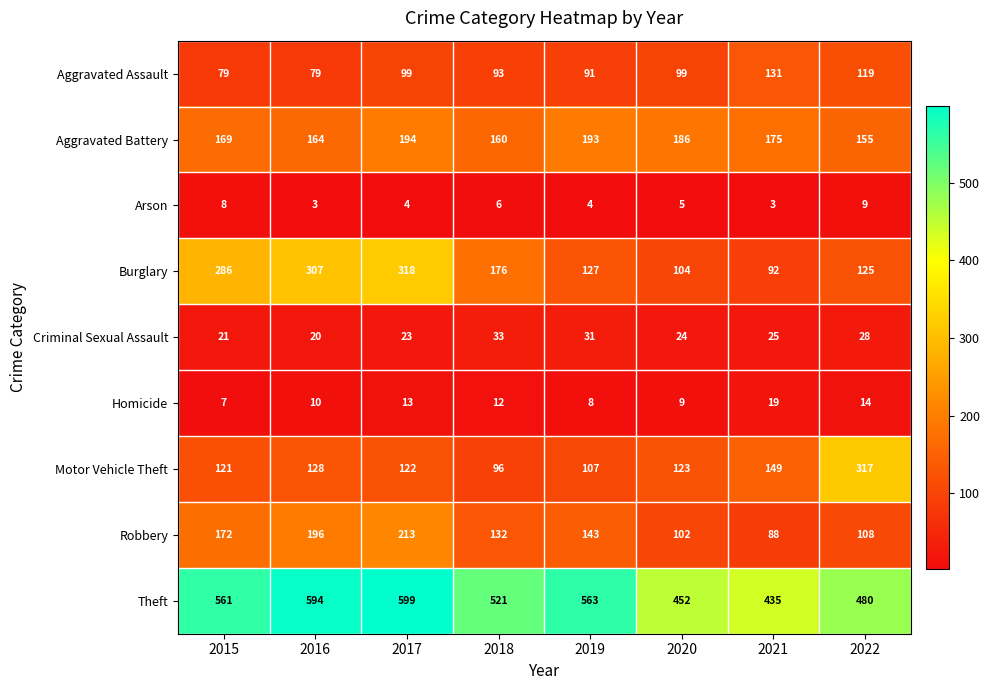

What is the sum of all Aggravated Assault values?

790